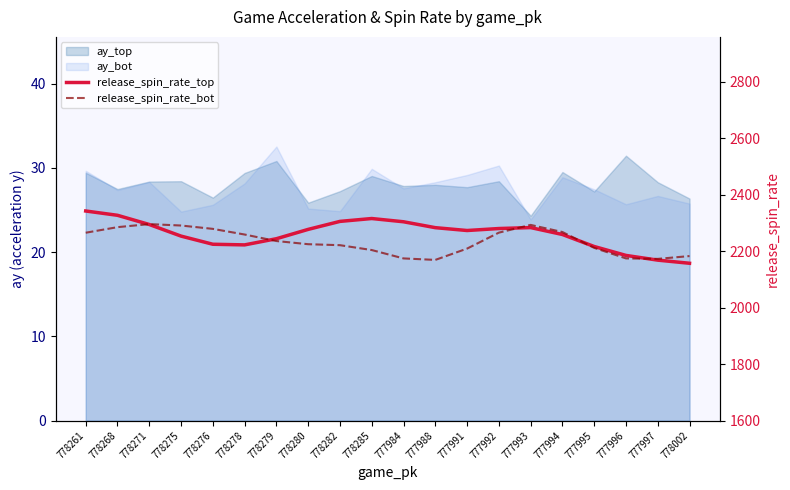

What is the value of the release_spin_rate_bot point at the 6th from the left?

2258.5